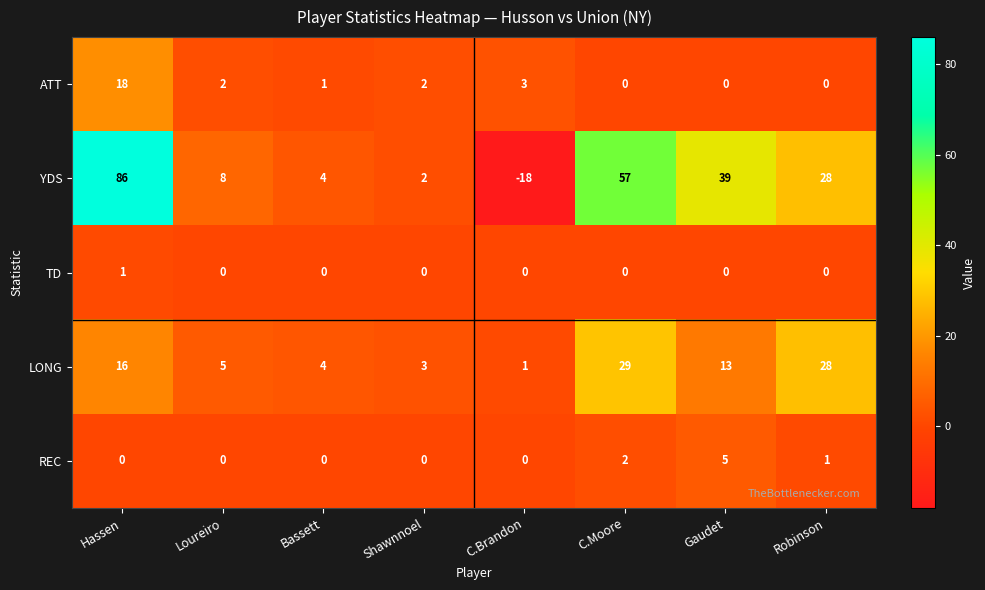

At which category is the sum across all series the highest?

Hassen